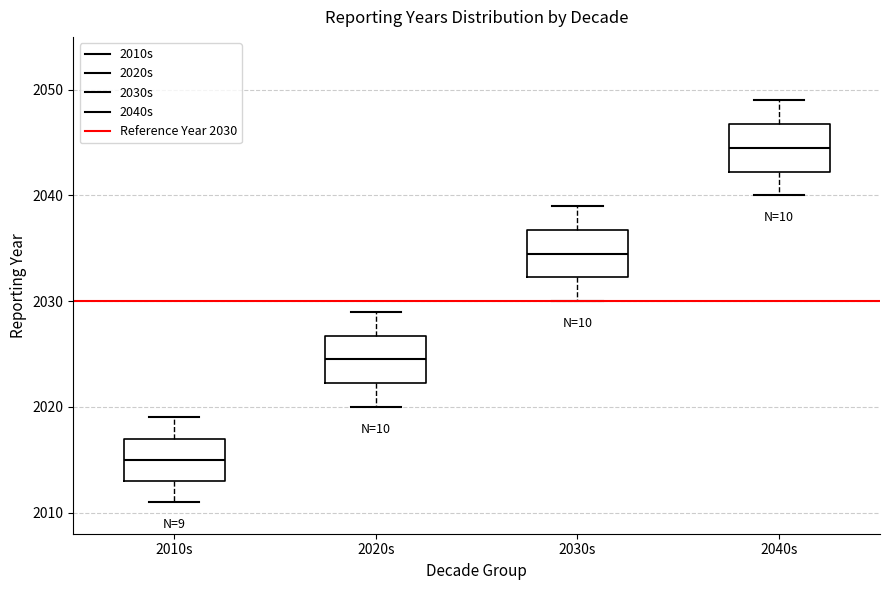

Where does the lower whisker of the box for 2030s end on the y-axis? The values are not printed on the chart, so give them approximately, as read against the axis.

2030